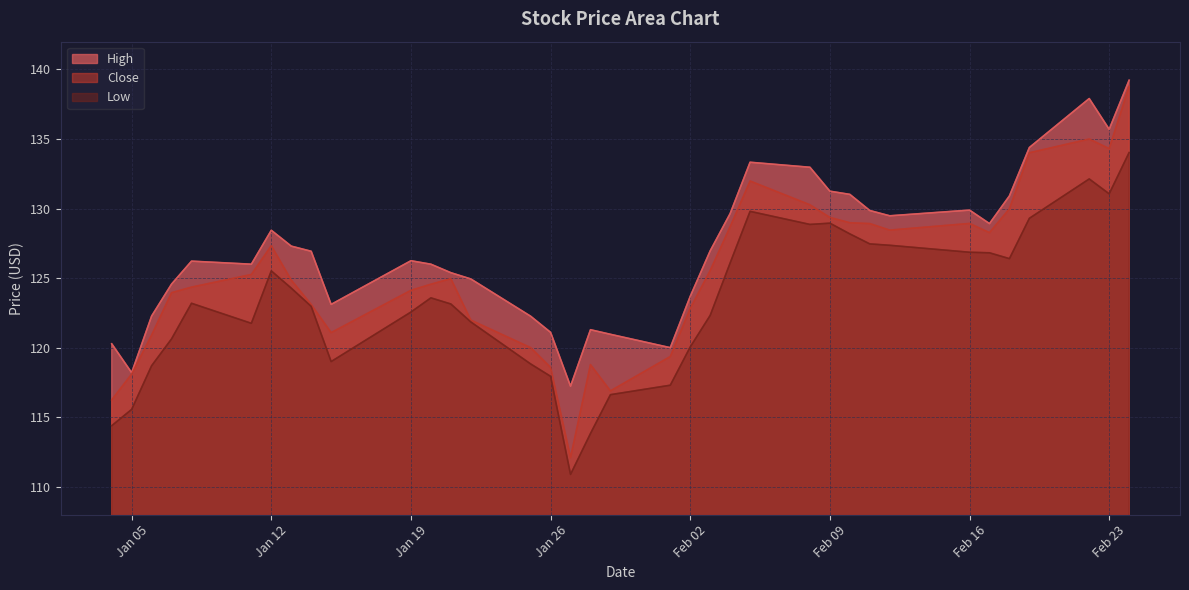

Which has a higher value, 2021-02-10 or 2021-02-17?

2021-02-10